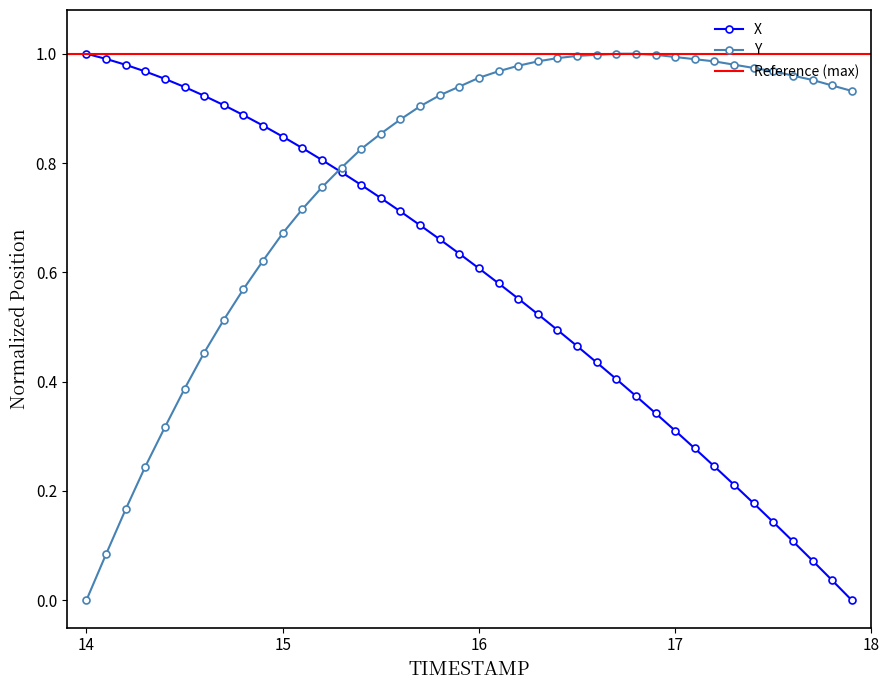

The value of X at 17 is 0.3. True or false?

True